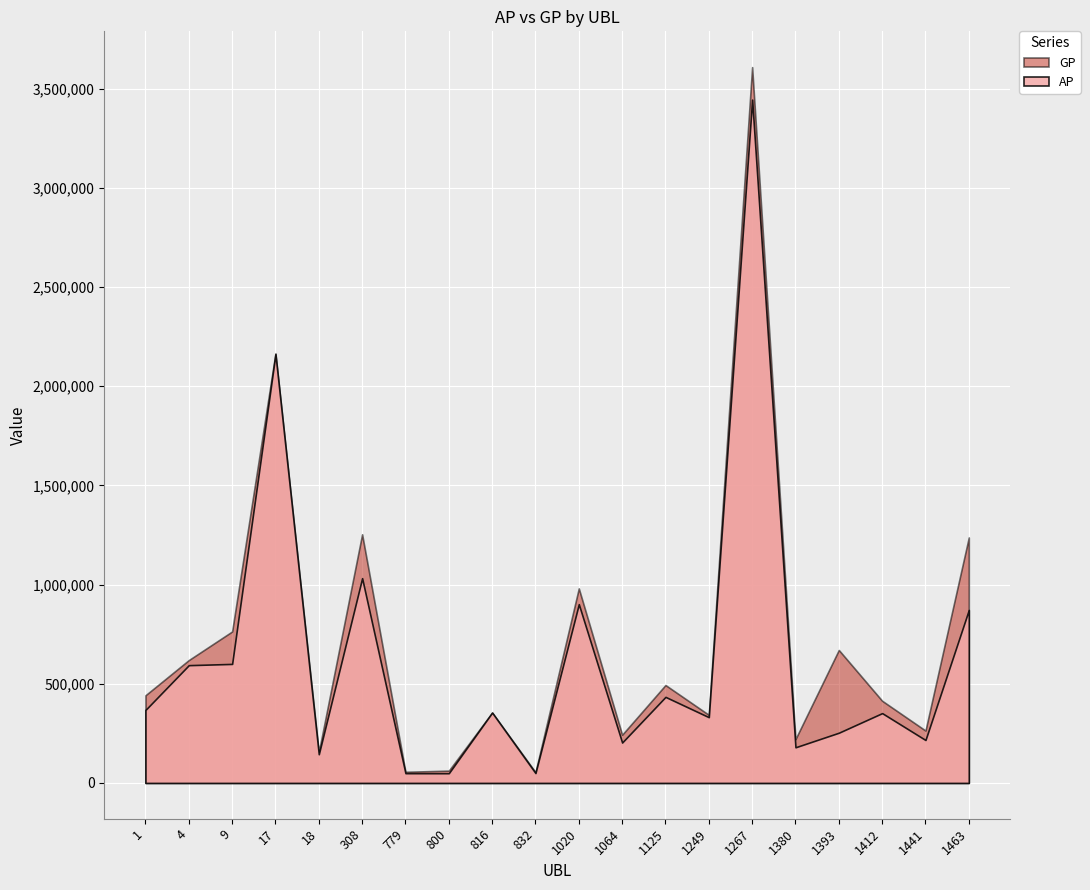

True or false: AP and GP intersect in this chart.

False